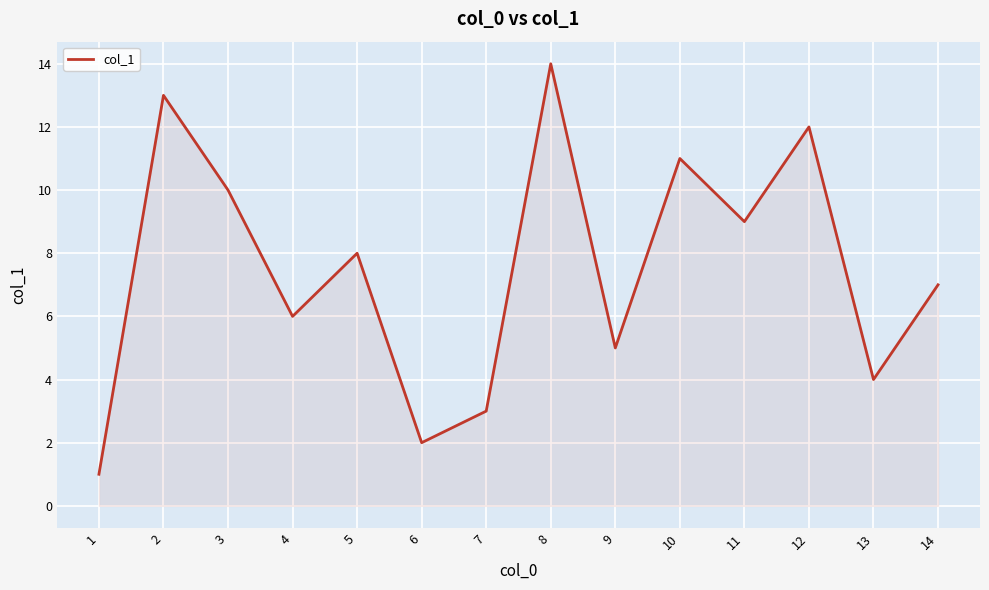

Between 5 and 12, which is larger?

12